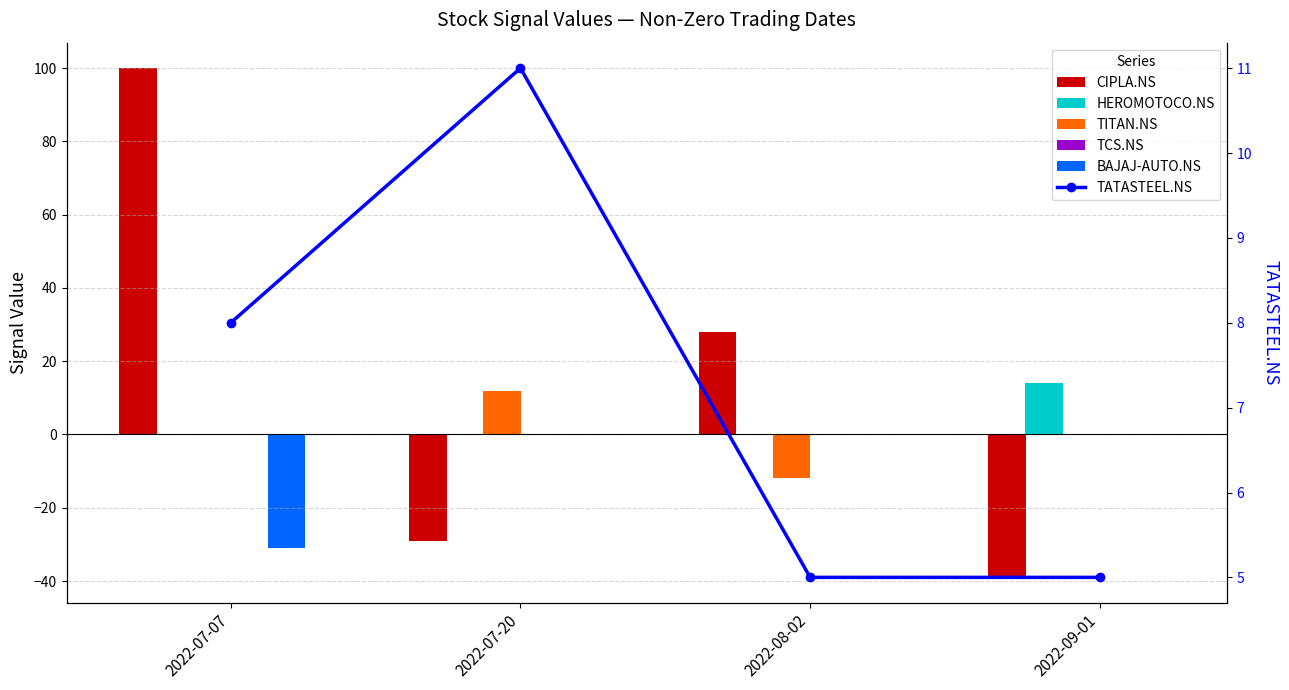

Reading left to right, what are all the values shown in this chart?

CIPLA.NS: 100	-29	28	-39
HEROMOTOCO.NS: 0	0	0	14
TITAN.NS: 0	12	-12	0
TCS.NS: 0	0	0	0
BAJAJ-AUTO.NS: -31	0	0	0
TATASTEEL.NS: 8	11	5	5